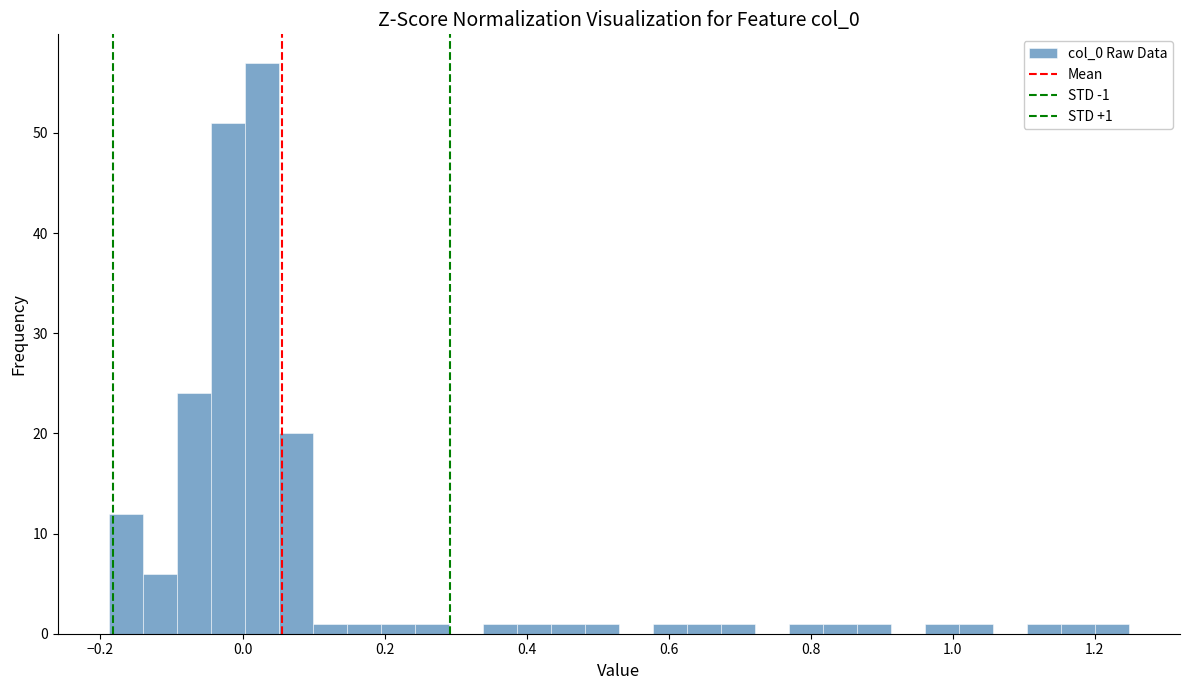

Read against the x-axis, roughly where is the centre of the tallest bar?

0.02